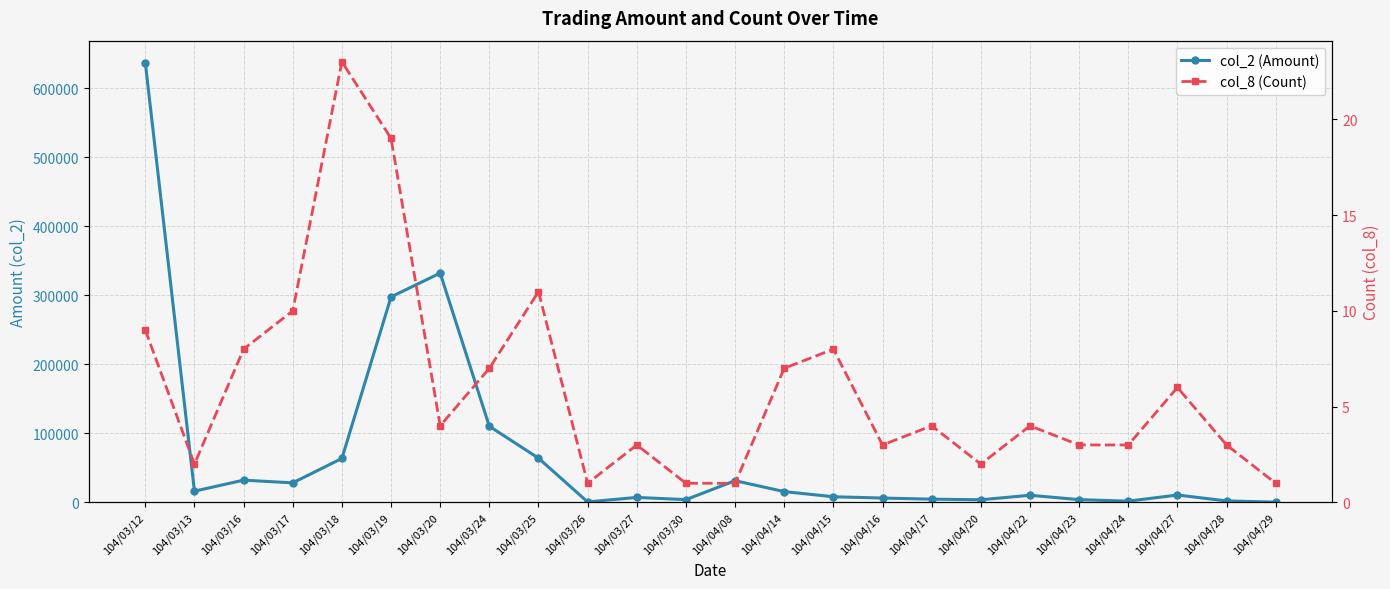

What is the value of the col_8 (Count) point at the 23rd from the left?

3